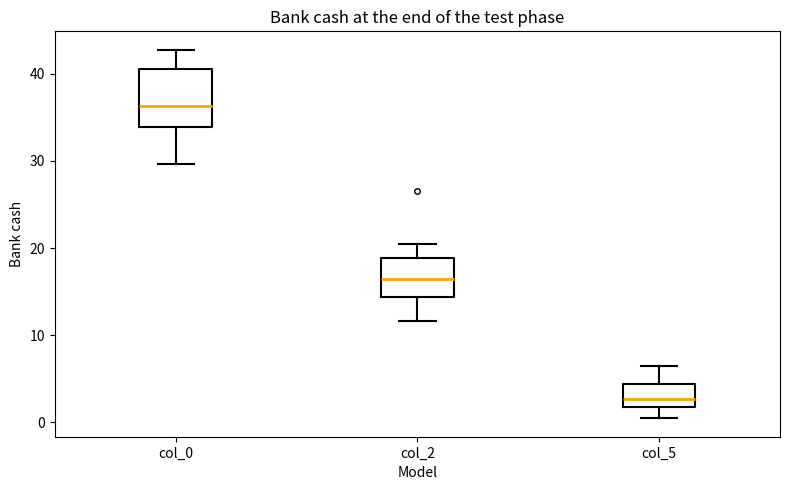

Reading left to right, transcribe this box plot: for each box, give where its median line is, the range the box spans, and where its two whiskers end, as read against the y-axis. The values are not printed on the chart, so give them approximately, as read against the axis.

col_0: median 36, box 34 to 40, whiskers 30 to 43
col_2: median 17, box 14 to 19, whiskers 12 to 21
col_5: median 3, box 2 to 4, whiskers 0 to 6